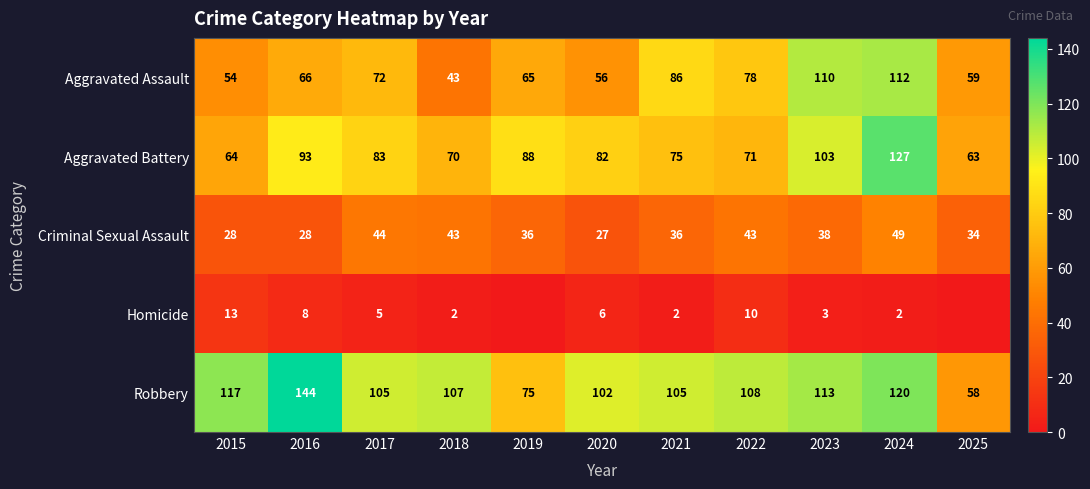

At which label does Aggravated Assault reach its minimum?

2018